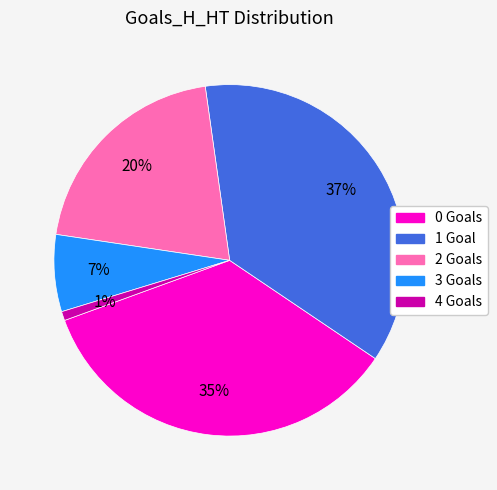

Rank the categories by value from highest to lowest.

1, 0, 2, 3, 4